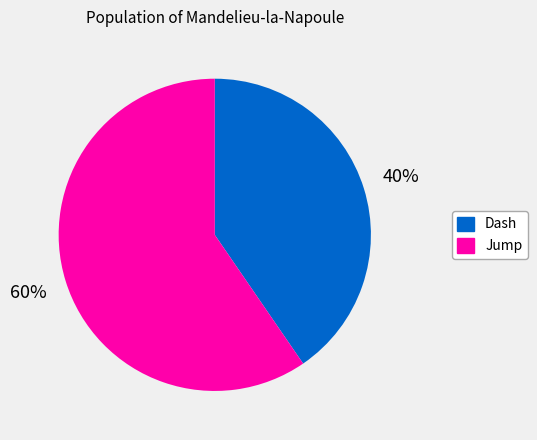

Does any single category account for the majority?

Yes